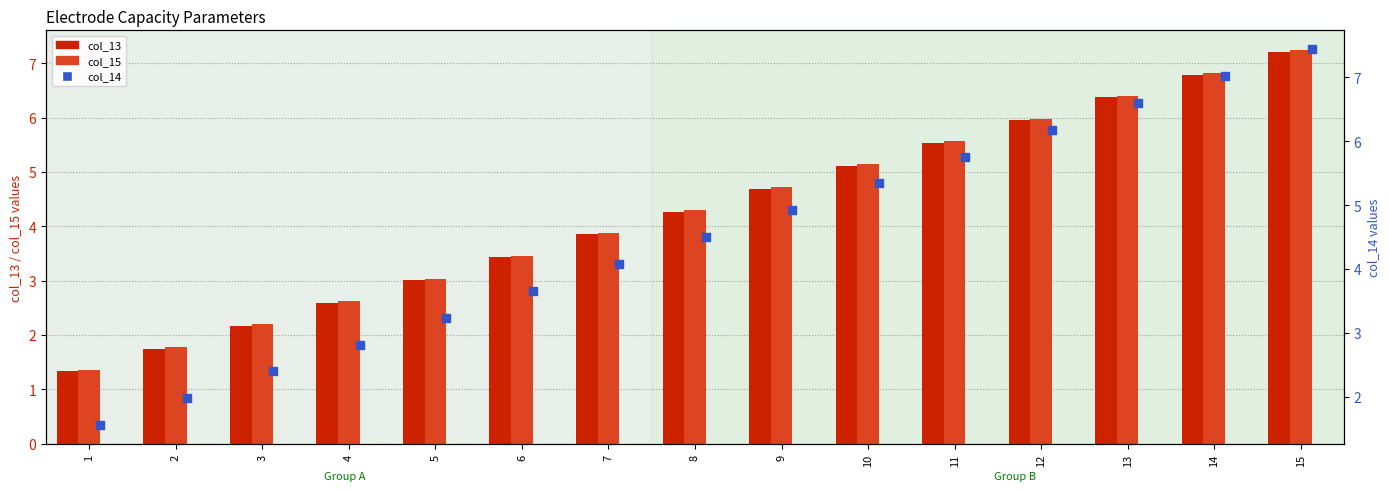

Which series has the largest total across all categories?

col_14